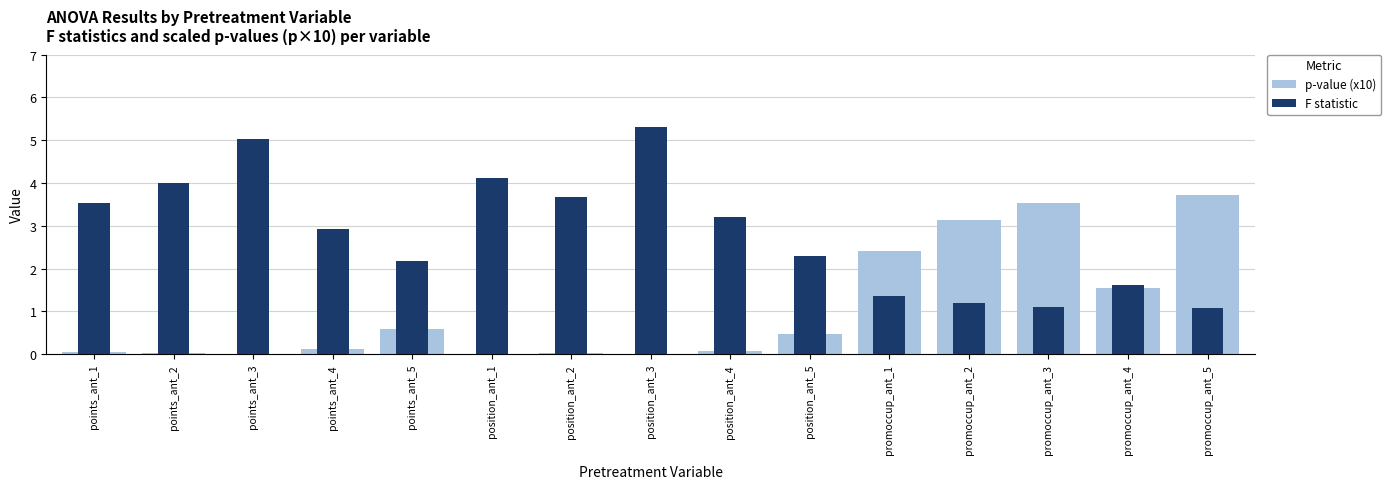

What are all the series names shown in the legend?

p-value (x10), F statistic